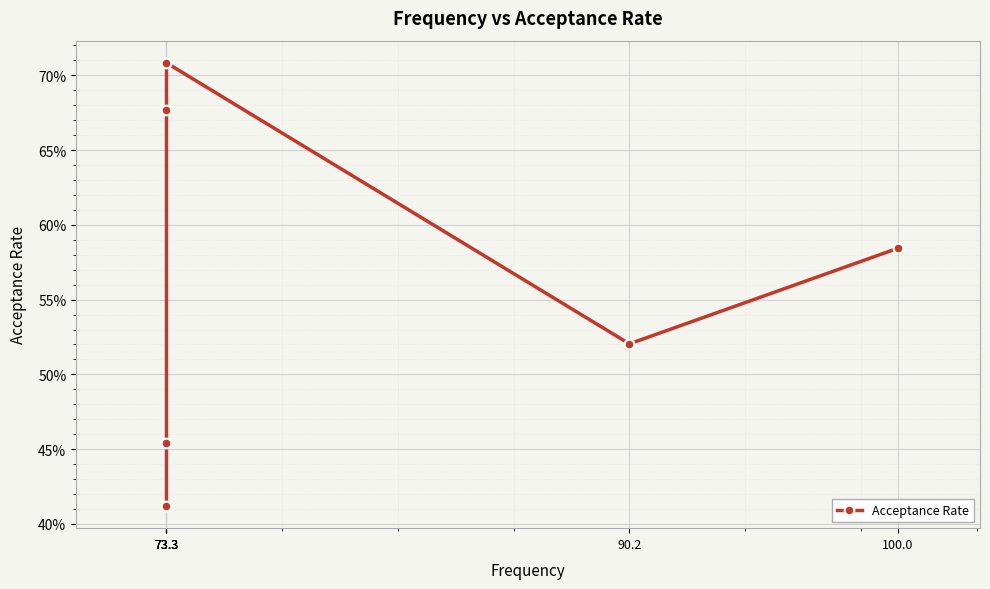

What is the average value?

0.6